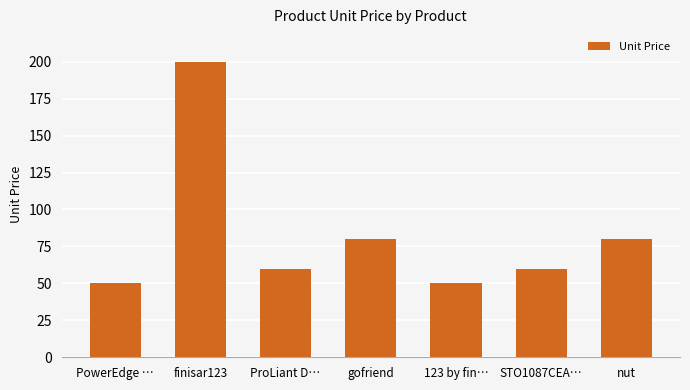

What is the greatest value displayed?

200